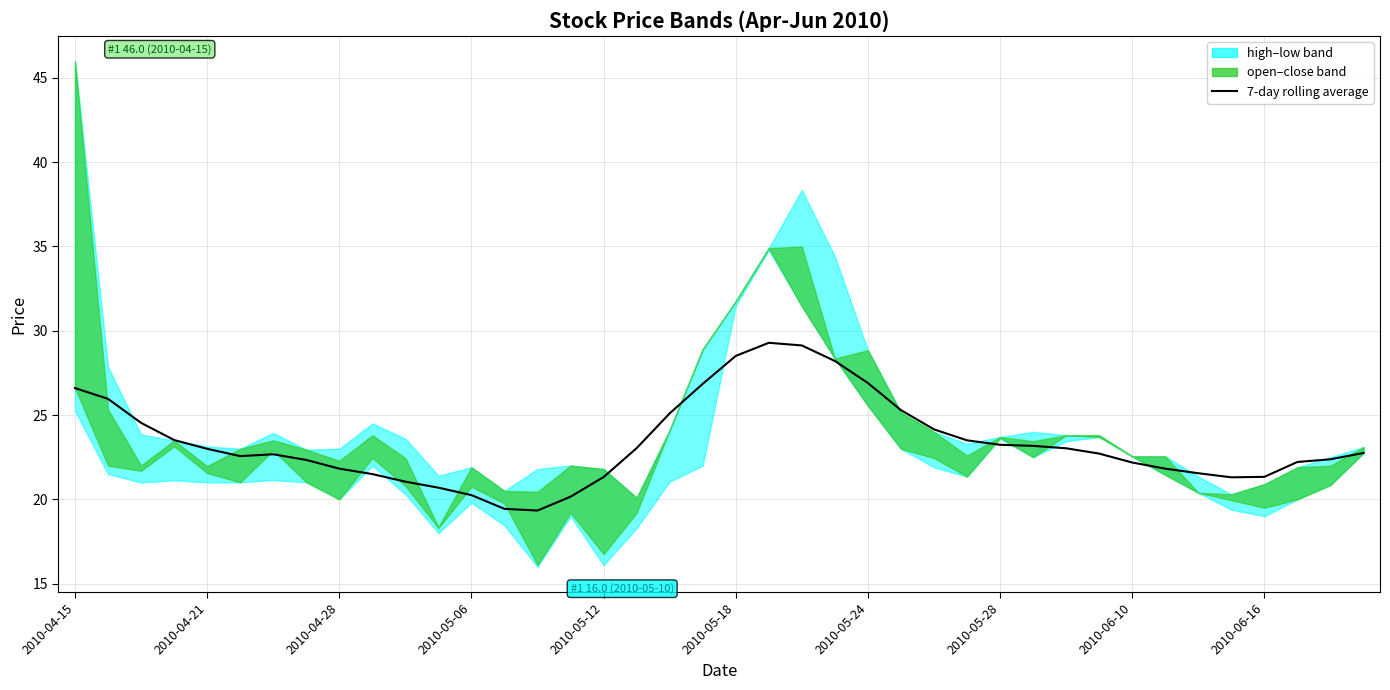

What position from the left is 11?

12